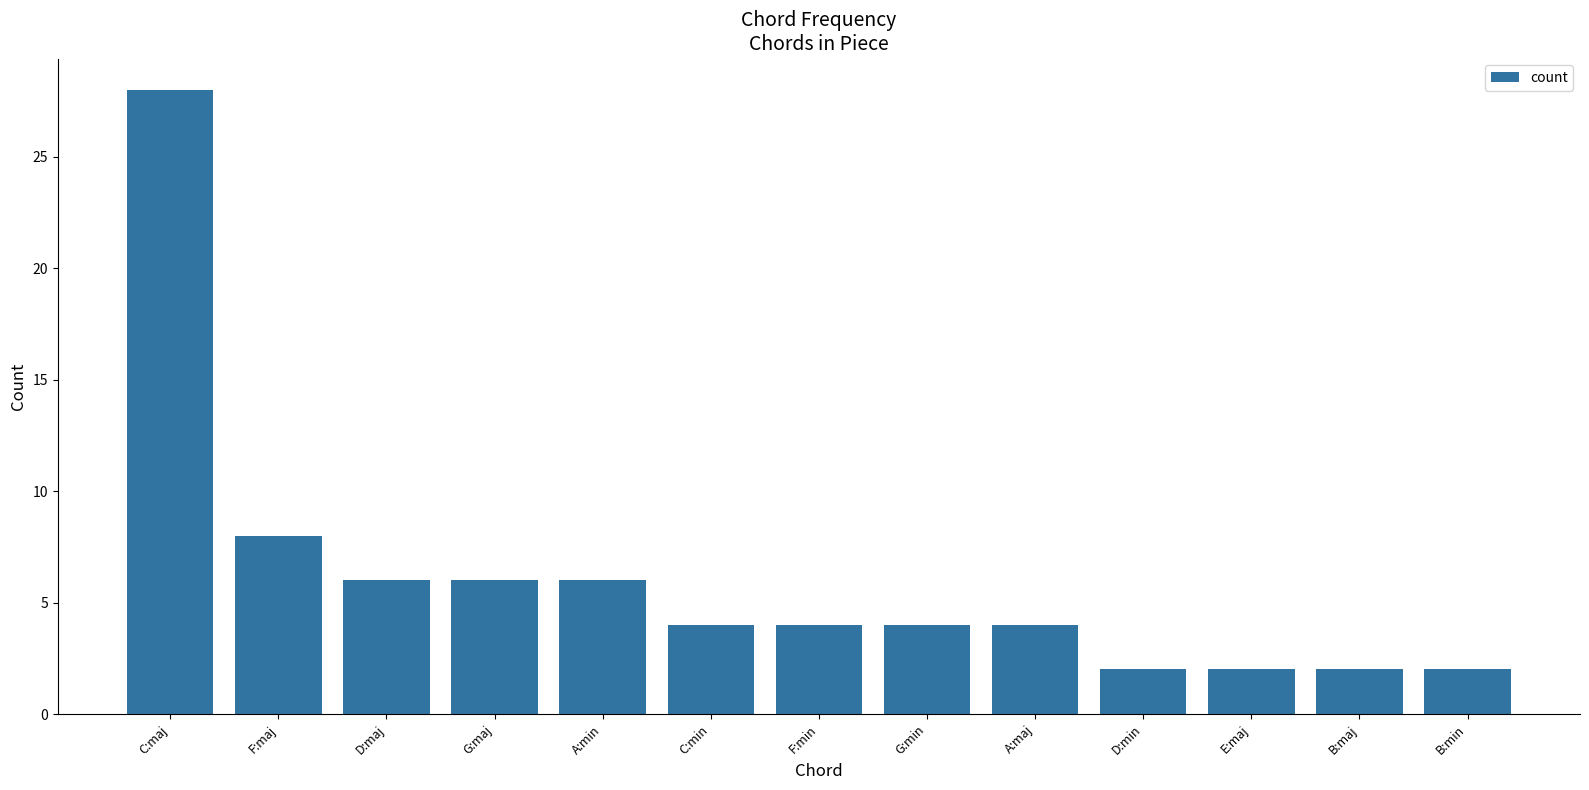

What is the label of the 10th bar from the left?

D:min